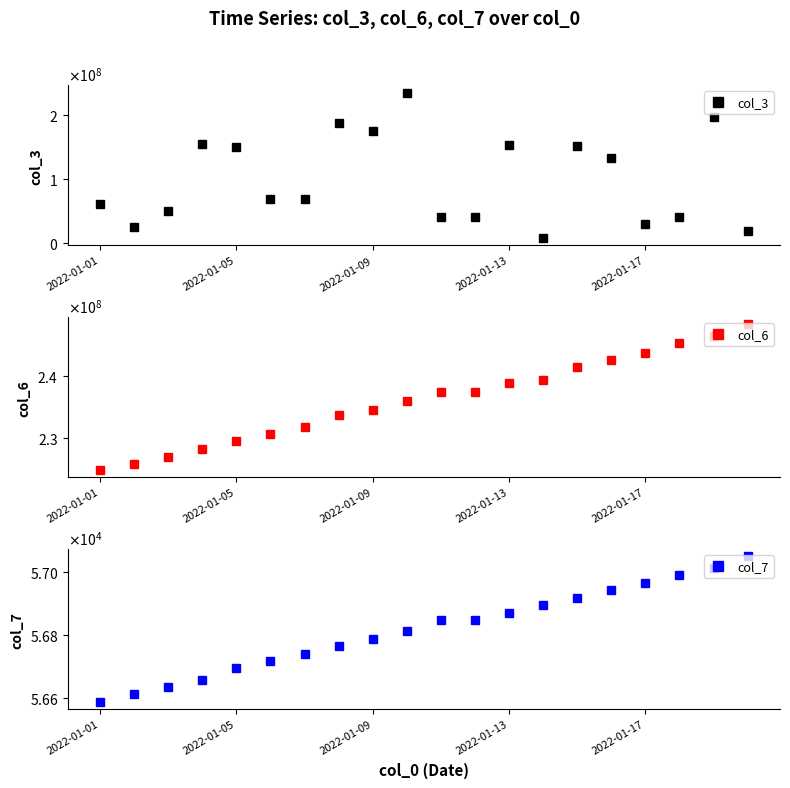

Between 2022-01-05 and 7, which series saw the biggest shift?

col_3